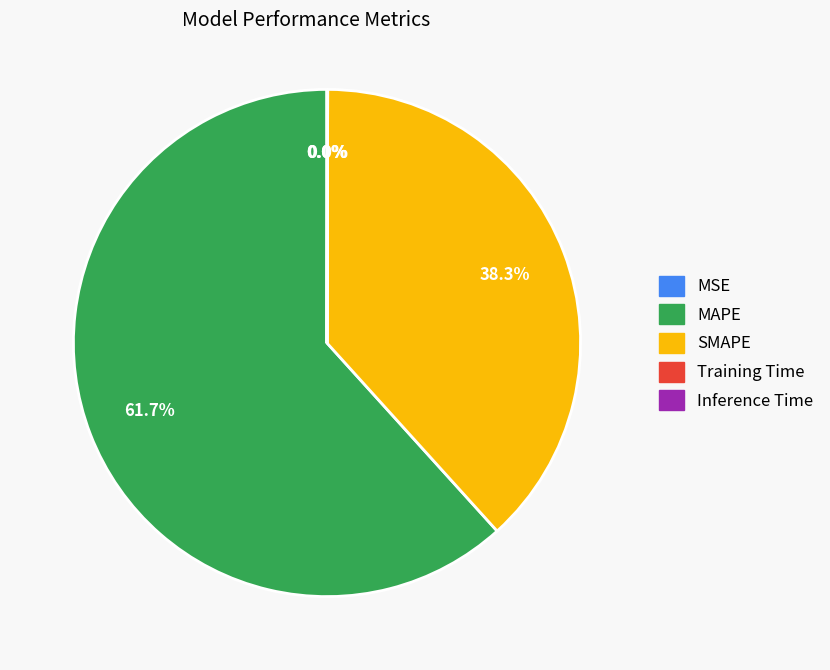

Does MAPE account for over 50% of the chart?

Yes